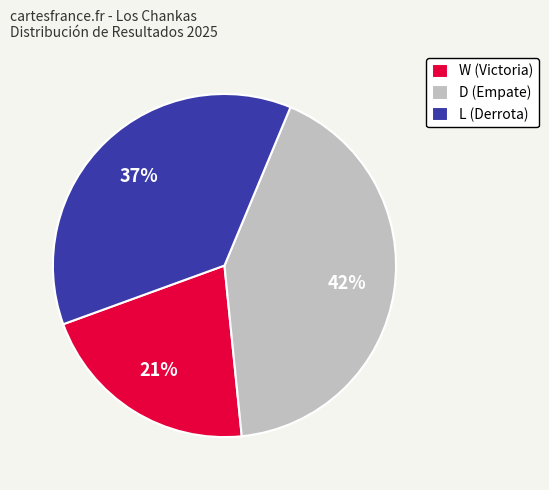

How many slices are in this pie chart?

3